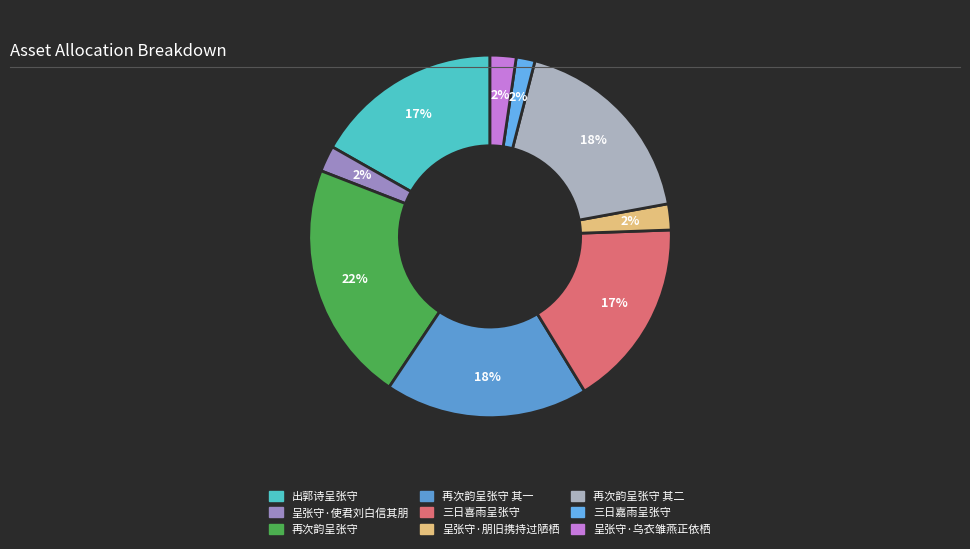

How many segments does this pie chart have?

9